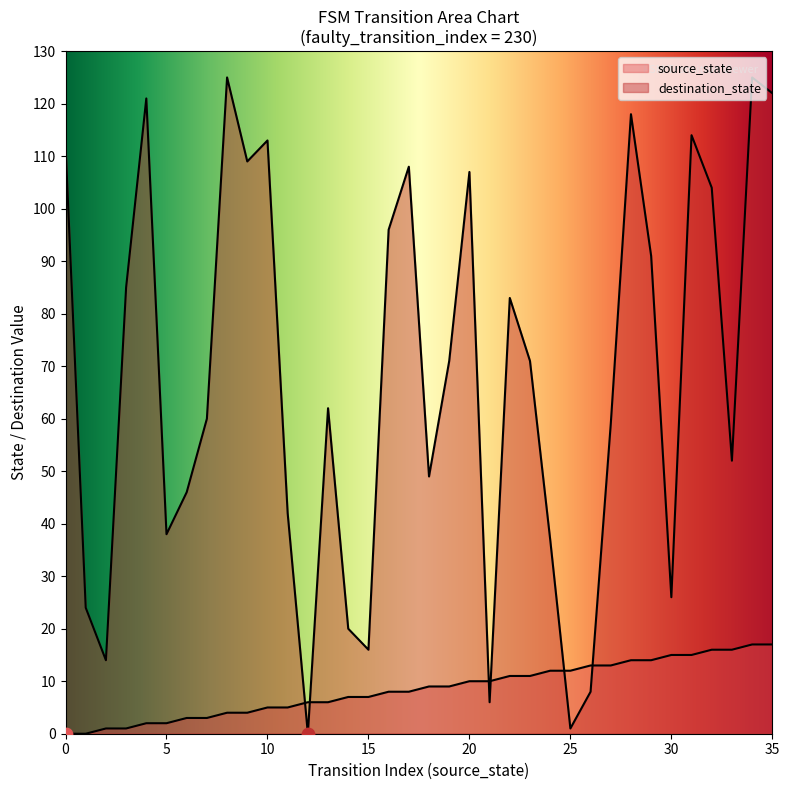

Which series has the largest Y range (max minus min)?

destination_state